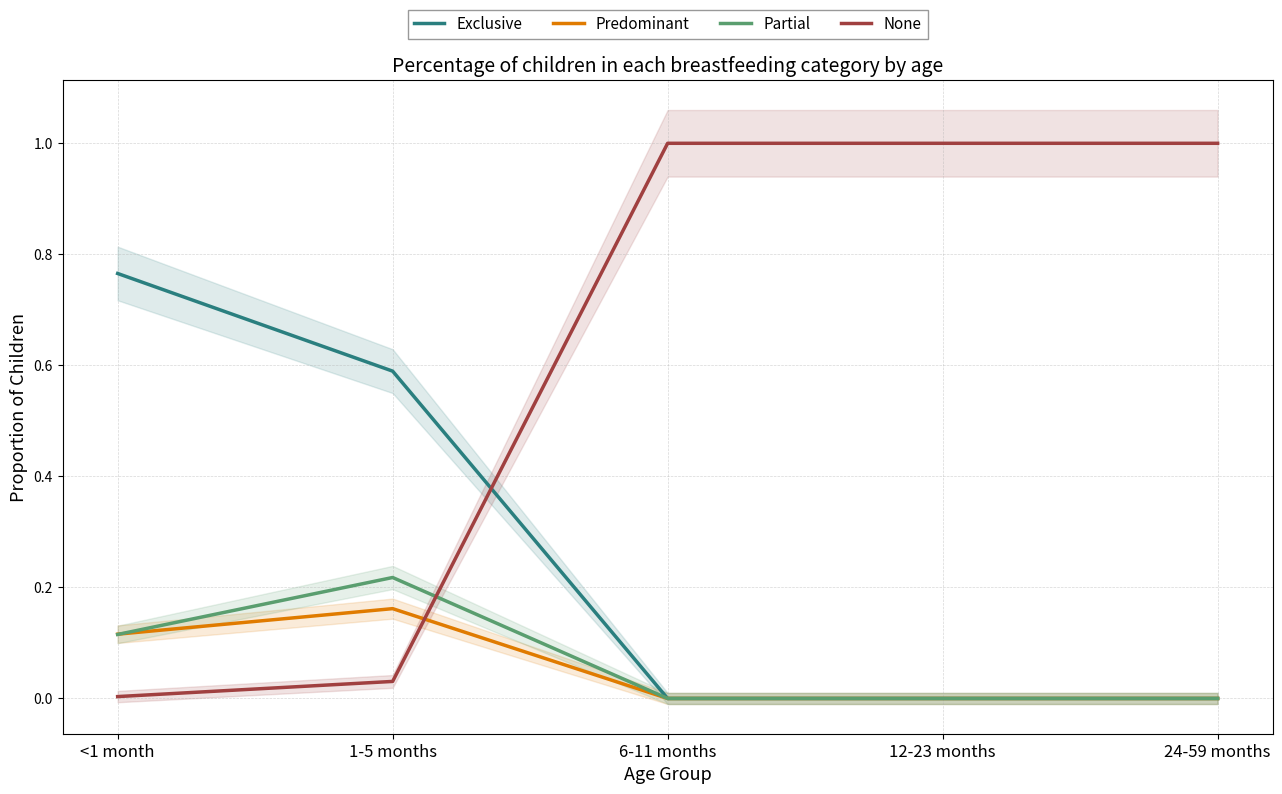

What is the difference between the maximum and minimum values in the Partial series?

0.2